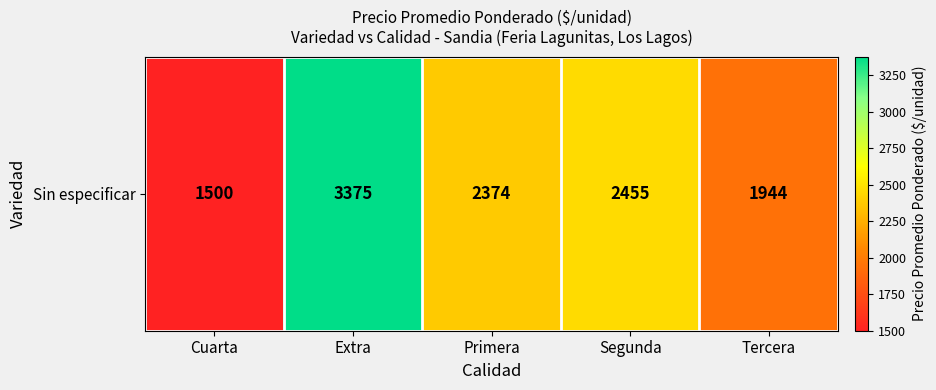

Is it true that the value at Cuarta is 799.8?

False